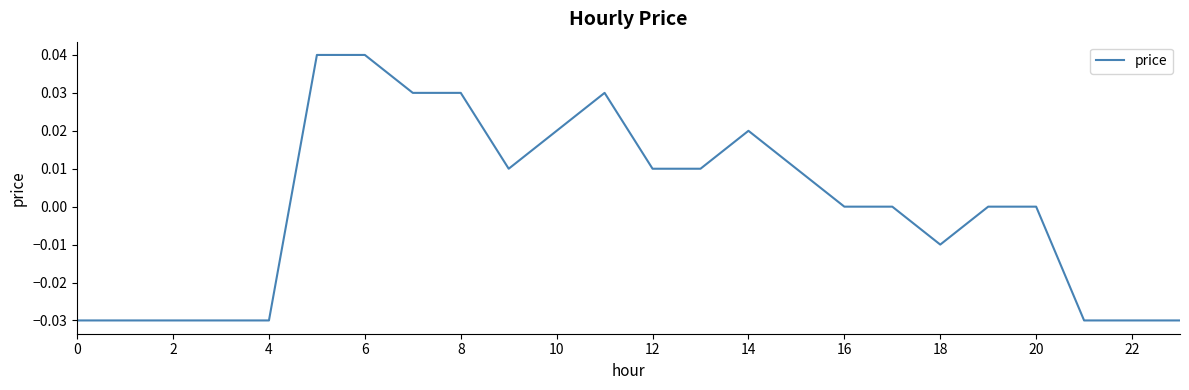

What is the label of the 20th point from the left?

19